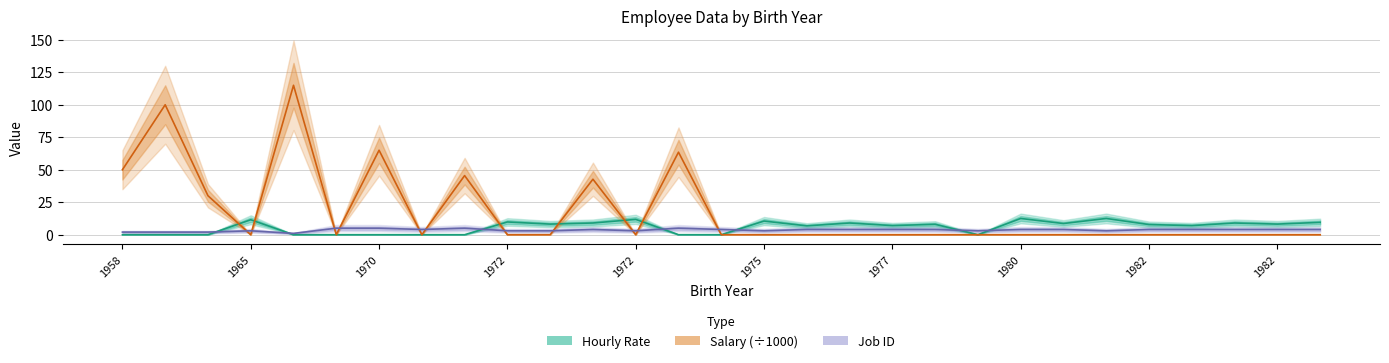

What is the difference between the highest and lowest values at 1982?

7.8